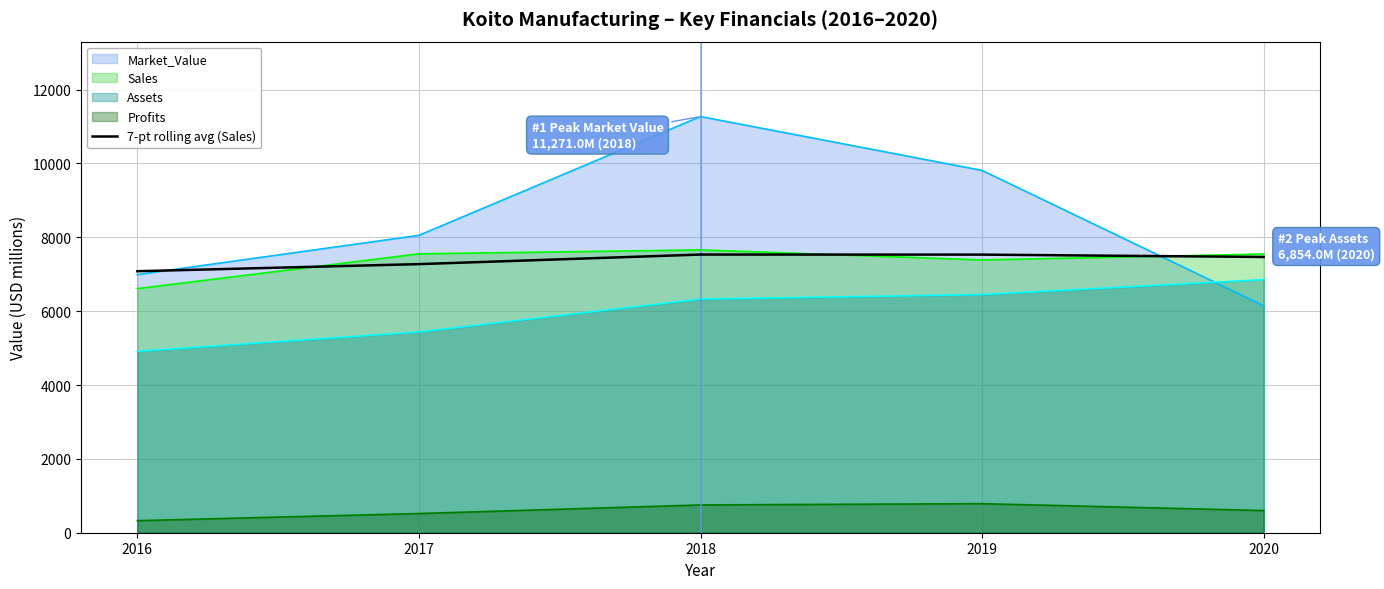

Between 2018 and 2019, which series saw the biggest shift?

Market_Value